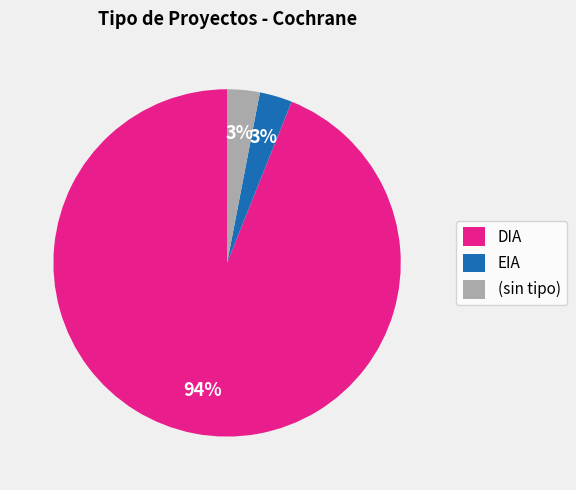

True or false: (sin tipo) accounts for 10% of the total.

False